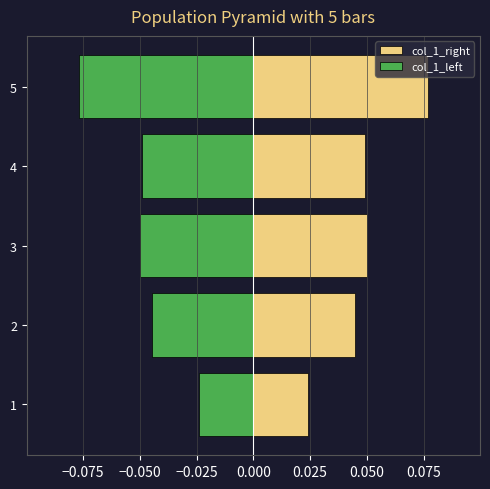

Is it true that col_1_left equals -0.1 at 3?

True